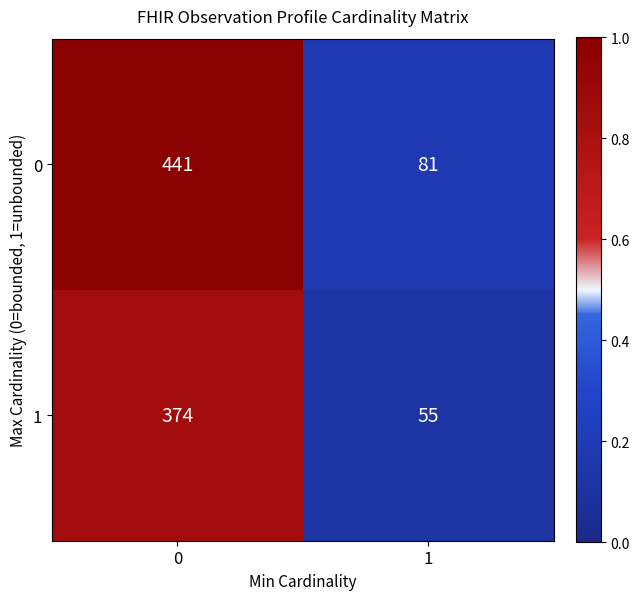

Rank the series by their average value, from lowest to highest.

1, 0